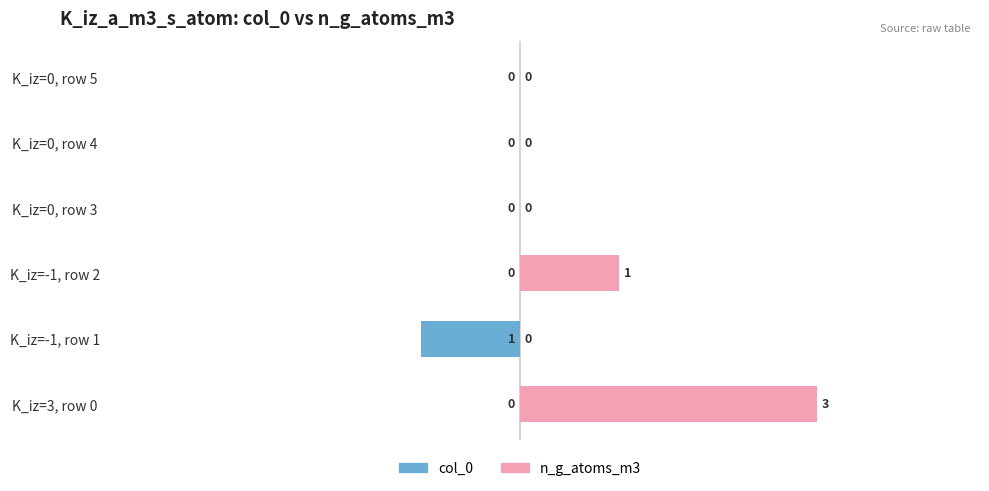

What is the value of the col_0 bar at the 2nd from the left?

-1